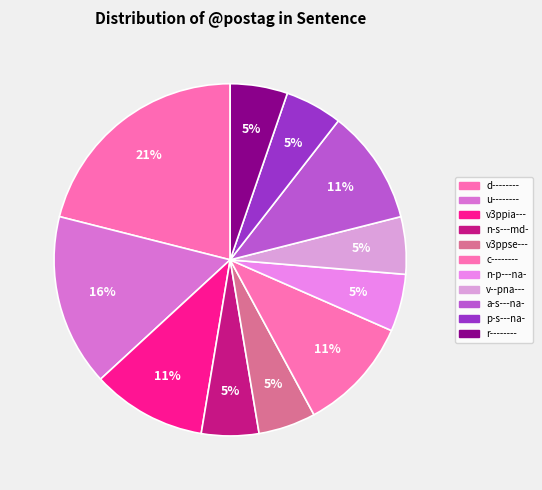

Does a-s---na- represent more than half of the total?

No